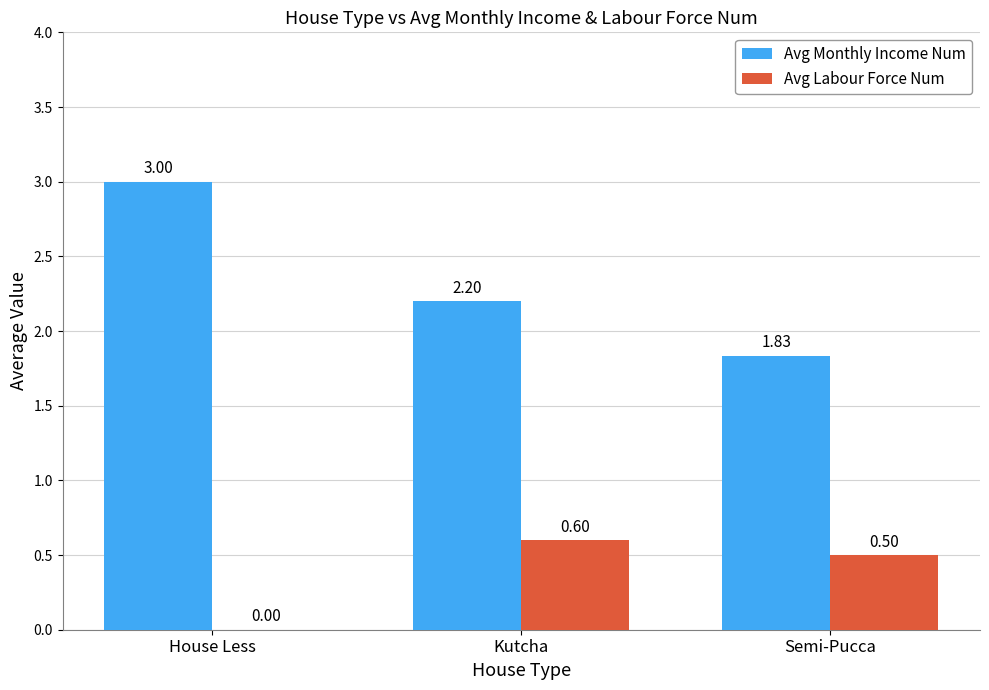

What is the sum of the Avg Labour Force Num values at House Less and Semi-Pucca?

0.5